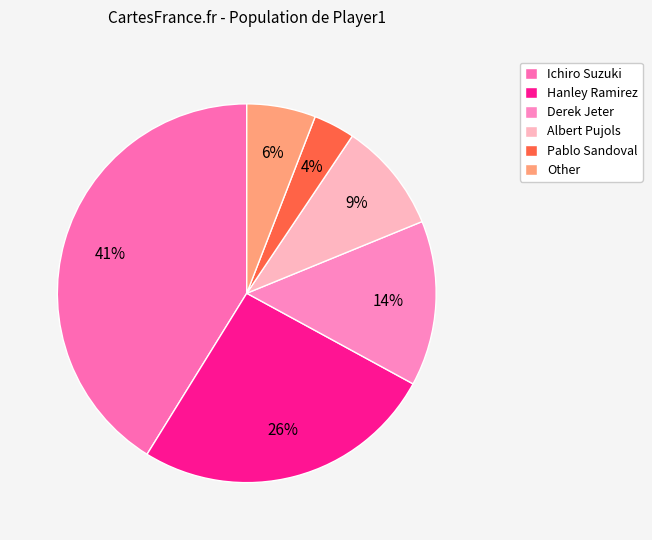

Between Ichiro Suzuki and Hanley Ramirez, which is larger?

Ichiro Suzuki